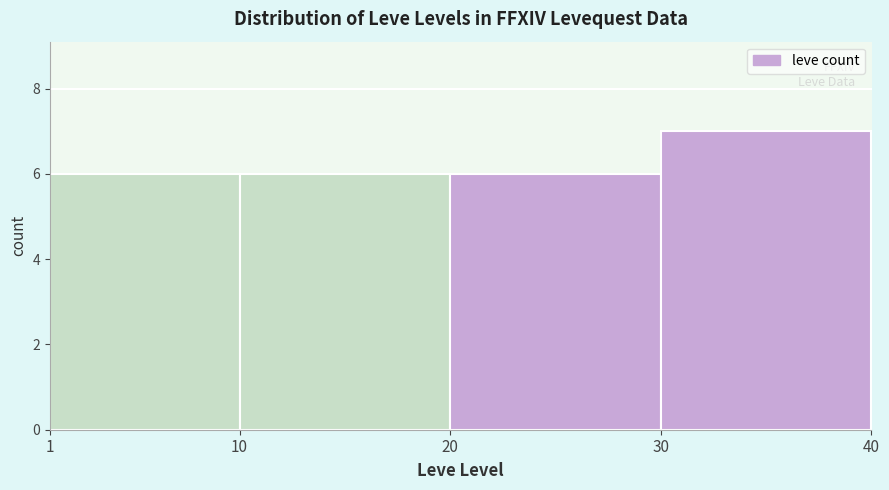

How tall is the bar that spans 20 to 30 on the x-axis? The values are not printed on the chart, so give them approximately, as read against the axis.

6